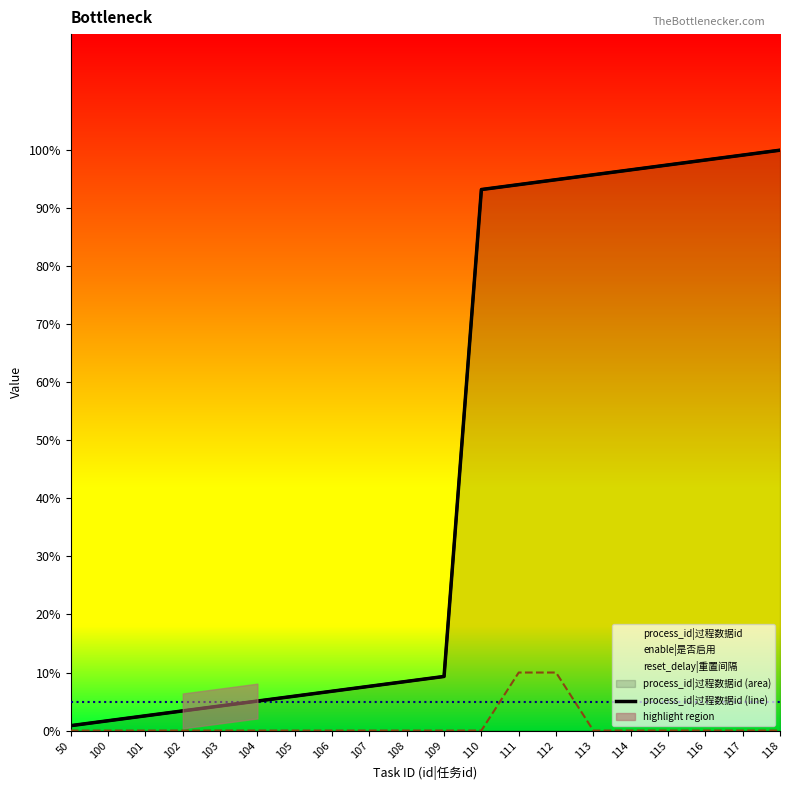

List the labels in order of value, smallest first.

50, 100, 101, 102, 103, 104, 105, 106, 107, 108, 109, 110, 111, 112, 113, 114, 115, 116, 117, 118